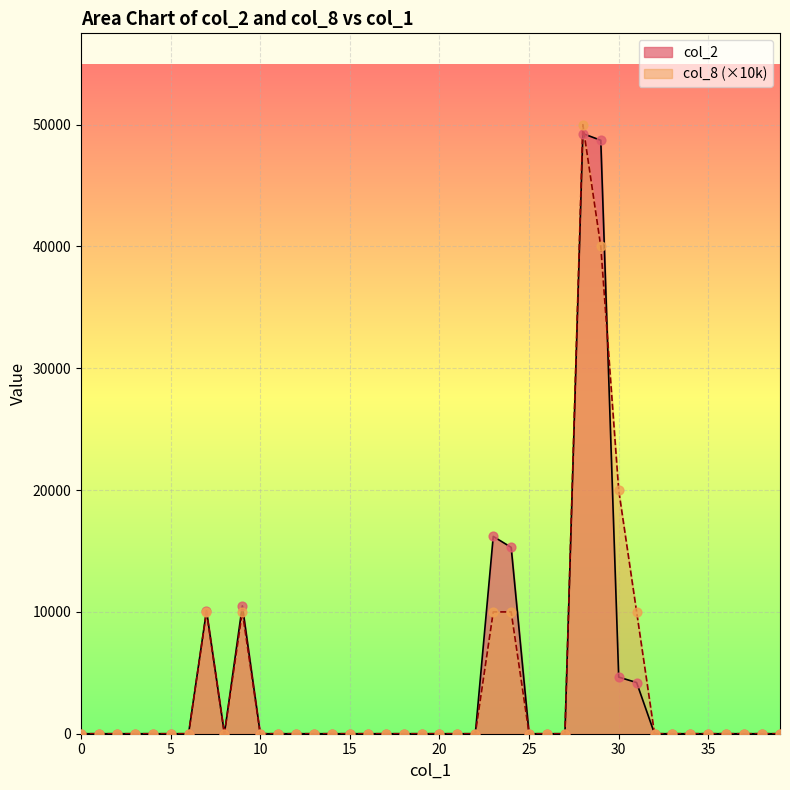

Which series reaches the minimum Y coordinate?

col_2